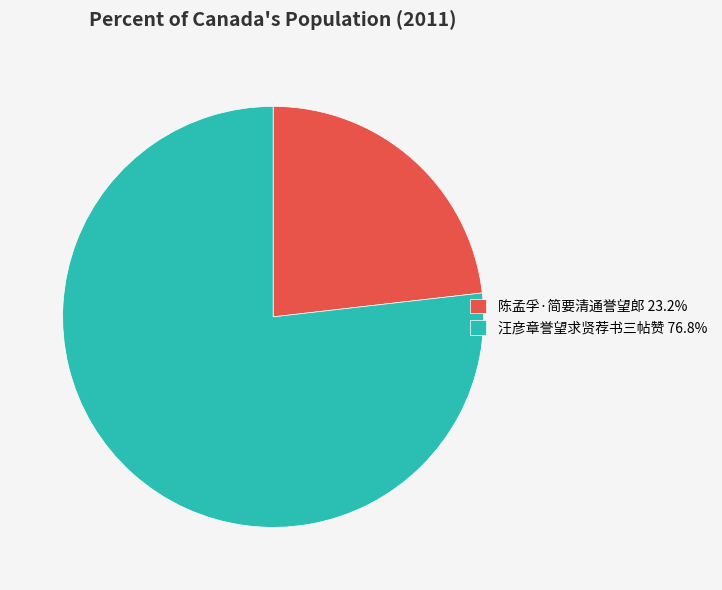

Combined, do 陈孟孚·简要清通誉望郎 23.2% and 汪彦章誉望求贤荐书三帖赞 76.8% account for over 50%?

Yes